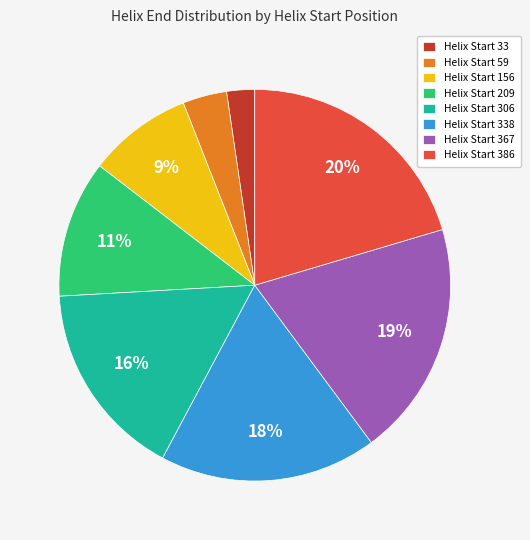

Between Helix Start 386 and Helix Start 156, which is larger?

Helix Start 386